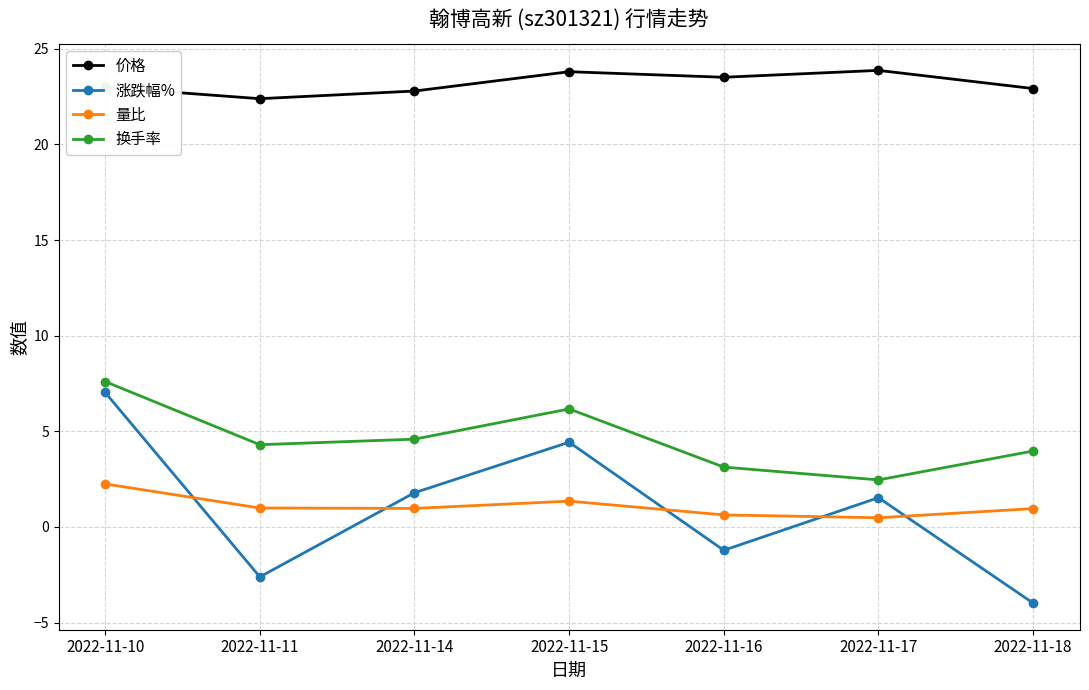

What is the highest value of the 涨跌幅% series?

7.0